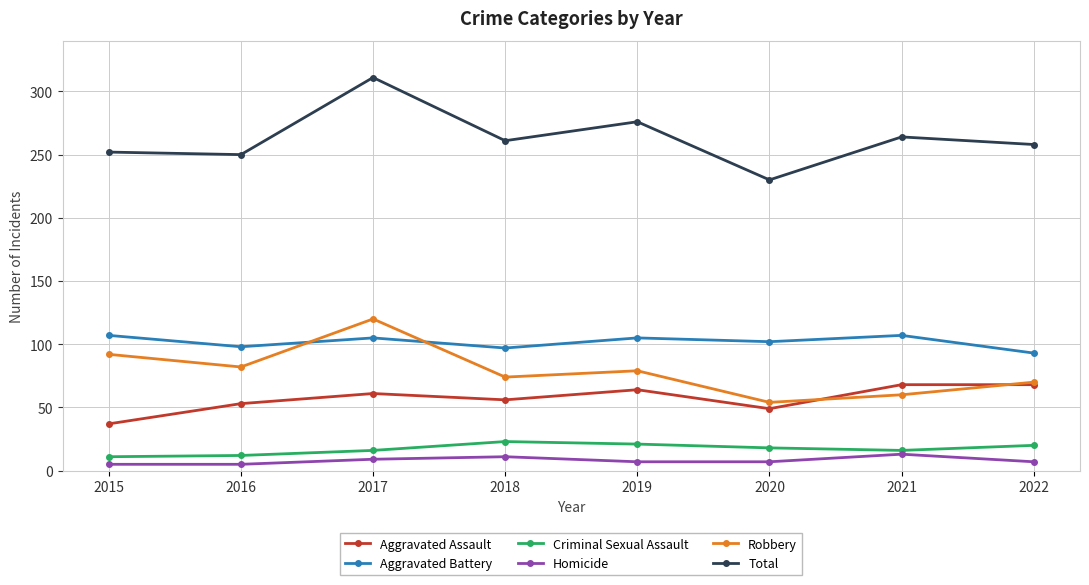

Is the value of Criminal Sexual Assault at 2018 greater than the value of Total at 2022?

No